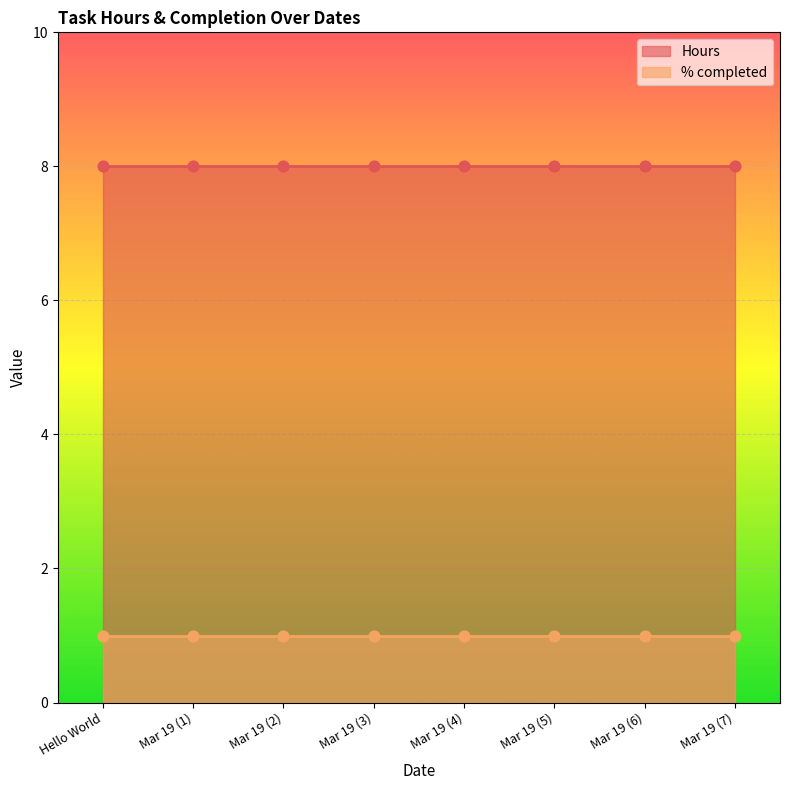

What is the total value across all series at Hello World?

9